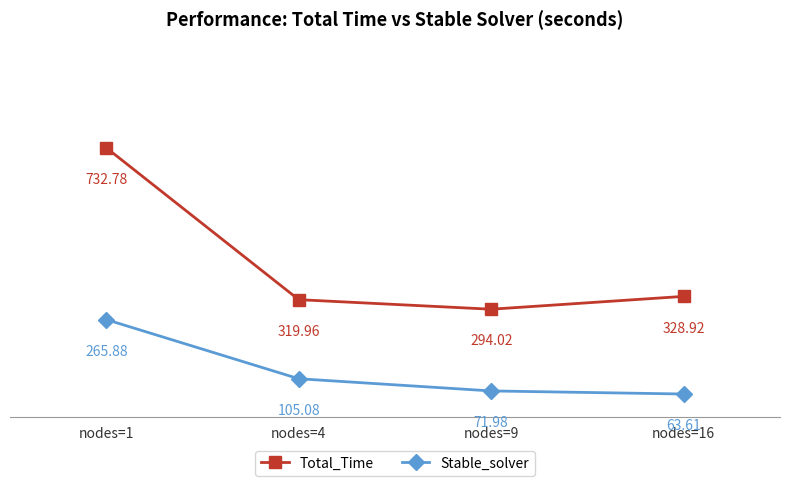

What is the highest value of the Stable_solver series?

265.9